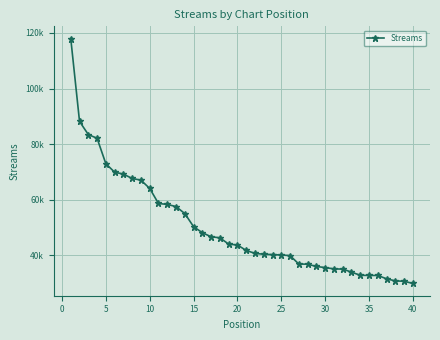

Does the chart have visible grid lines?

Yes